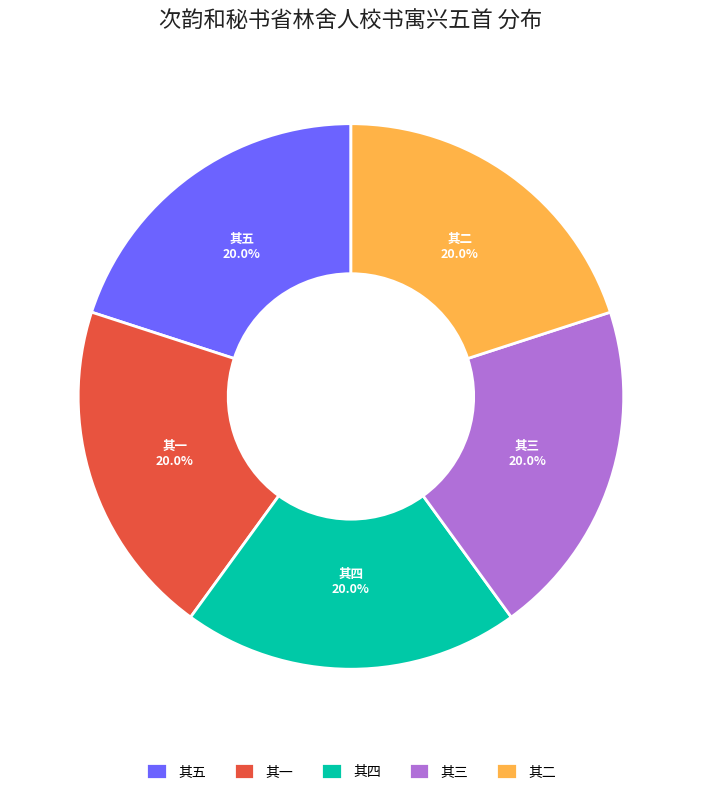

How many segments does this pie chart have?

5